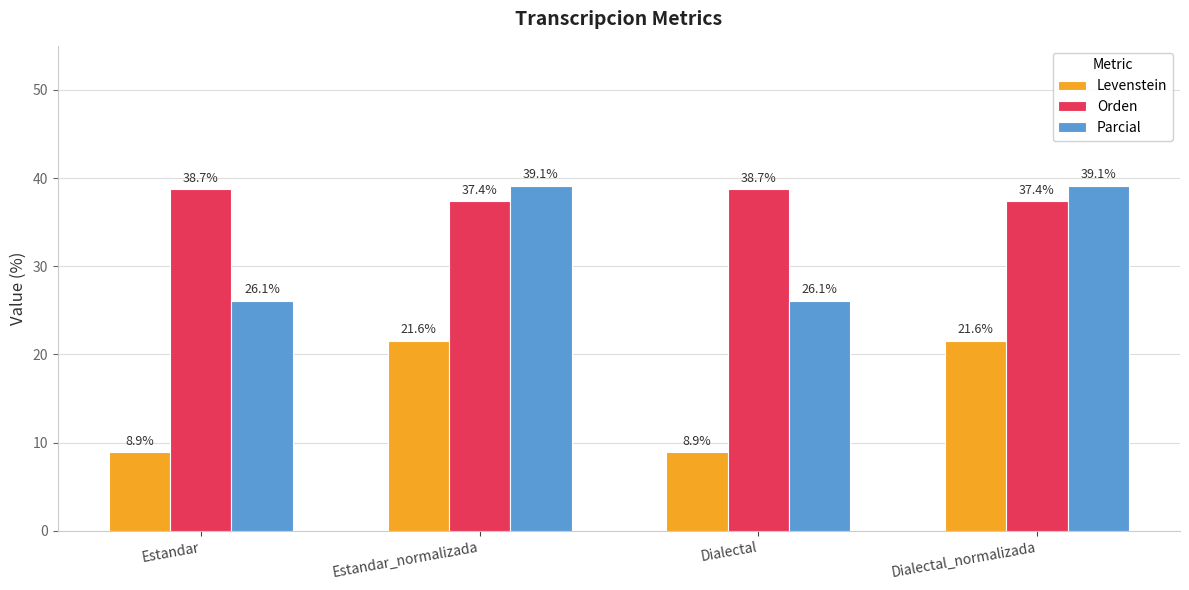

List the series in order of their overall mean, lowest first.

Levenstein, Parcial, Orden